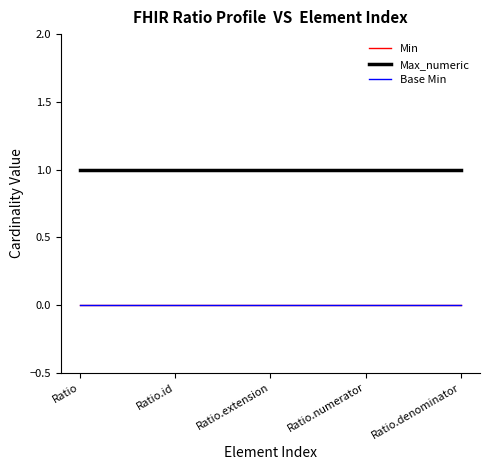

Which has a higher value, Ratio or Ratio.id?

Ratio